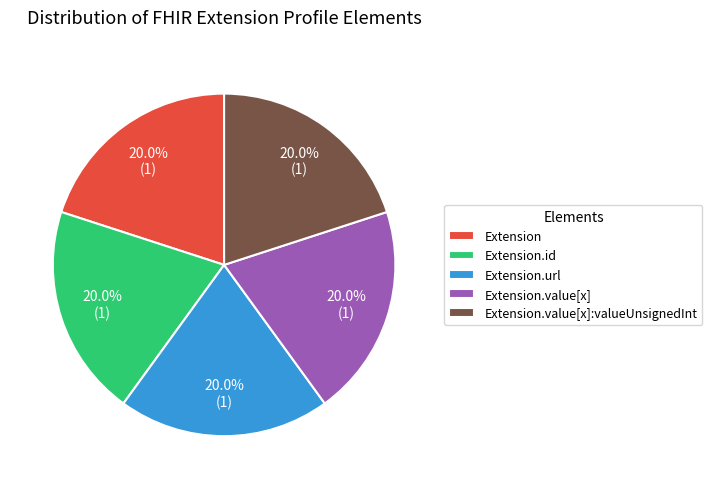

How much of the chart is everything except Extension.value[x]?

80.0%